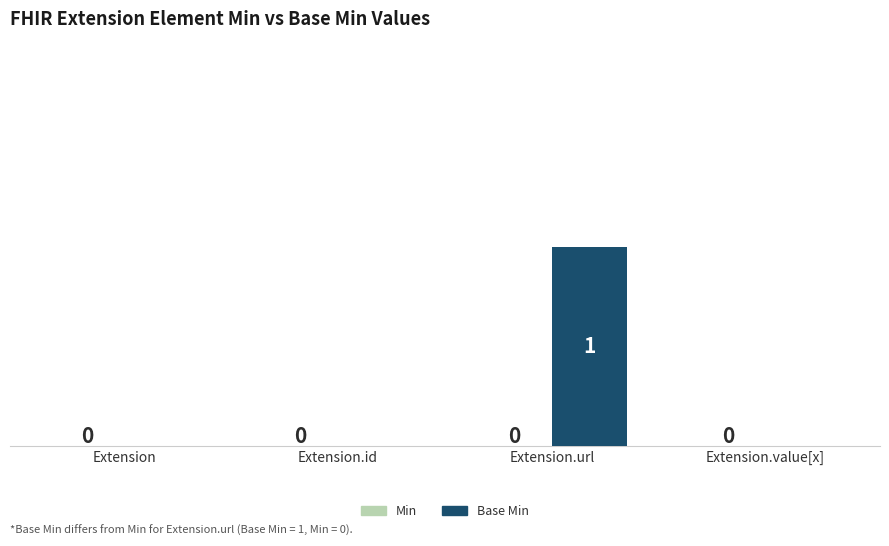

Which label corresponds to the largest value in the chart?

Extension.url